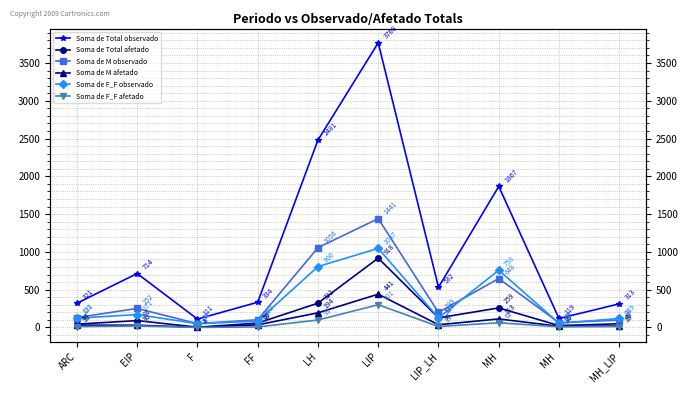

Reading right to left, what are all the values shown in this chart?

Soma de Total observado: 313	119	1867	532	3768	2481	334	111	714	321
Soma de Total afetado: 49	25	259	127	918	322	58	4	91	44
Soma de M observado: 98	63	648	199	1441	1056	102	51	252	131
Soma de M afetado: 19	16	113	36	441	194	35	3	30	31
Soma de F_F observado: 119	56	758	127	1047	806	85	50	171	123
Soma de F_F afetado: 12	9	62	13	301	99	7	1	20	12